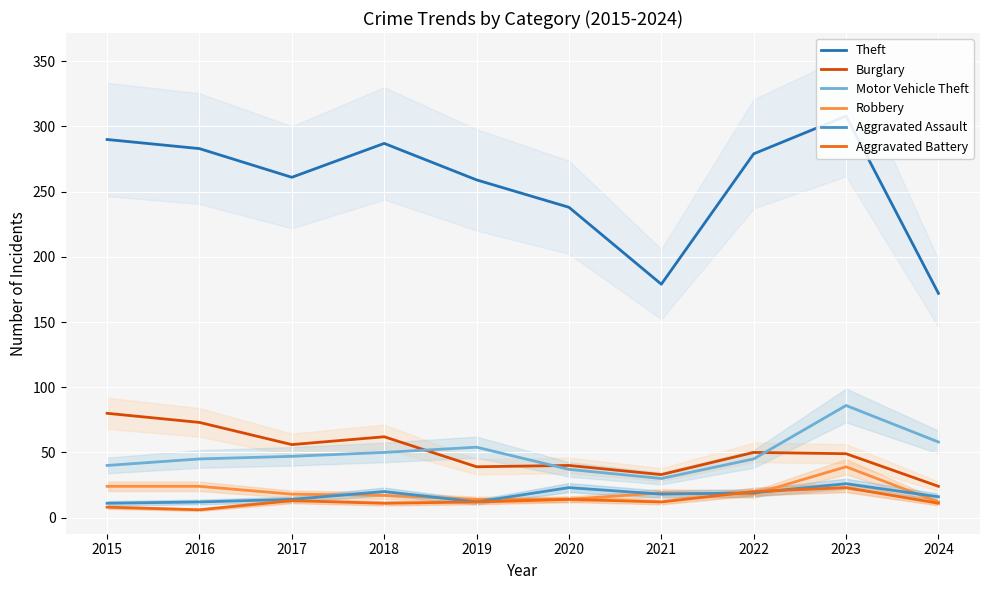

At how many categories does at least one series exceed 292?

1